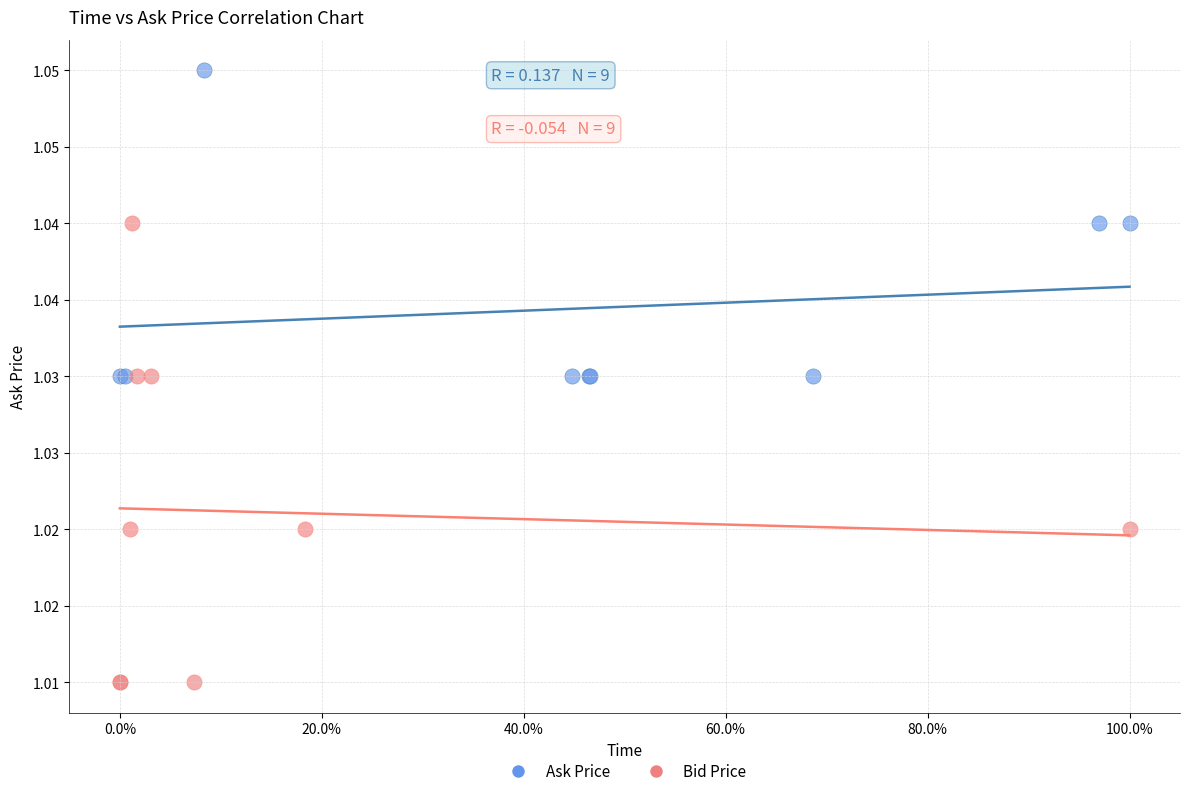

Which series contains the lowest Y value?

Bid Price